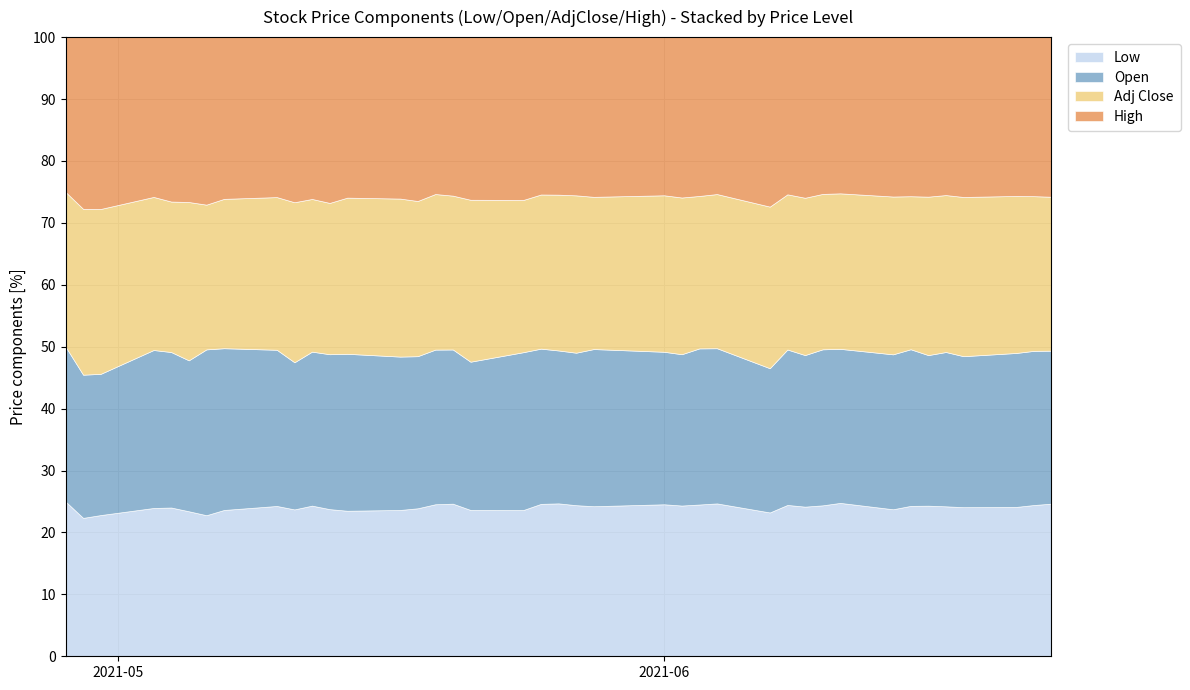

True or false: High and Open intersect in this chart.

False